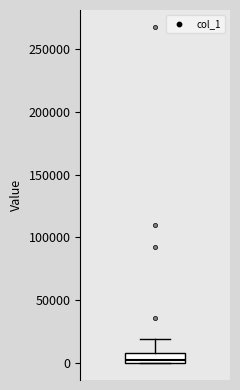

Transcribe this box plot: give where the median line is, the range the box spans, and where the two whiskers end, as read against the y-axis. The values are not printed on the chart, so give them approximately, as read against the axis.

median 5000, box 0 to 10000, whiskers 0 to 20000